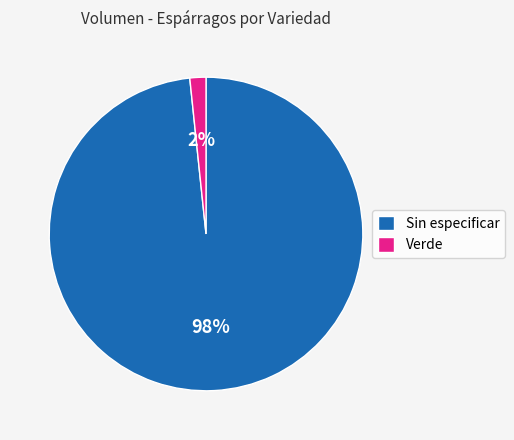

To the nearest percent, what percentage of the pie is Verde?

2%